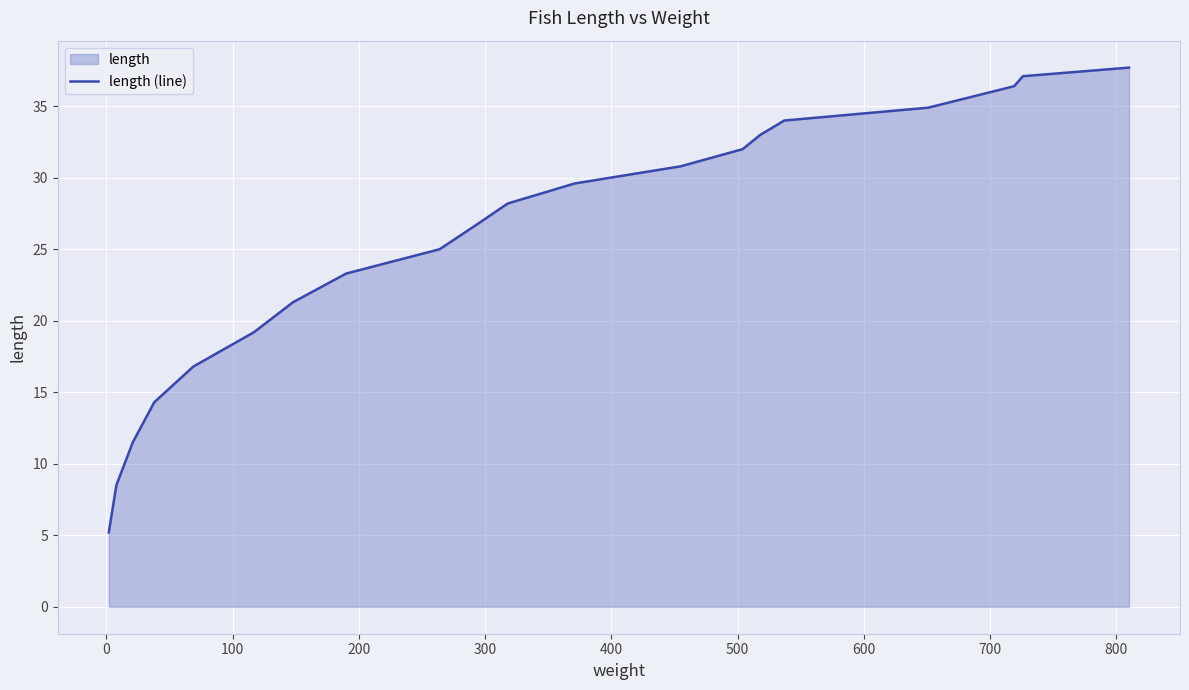

What is the value of the 5th point from the left?

16.8